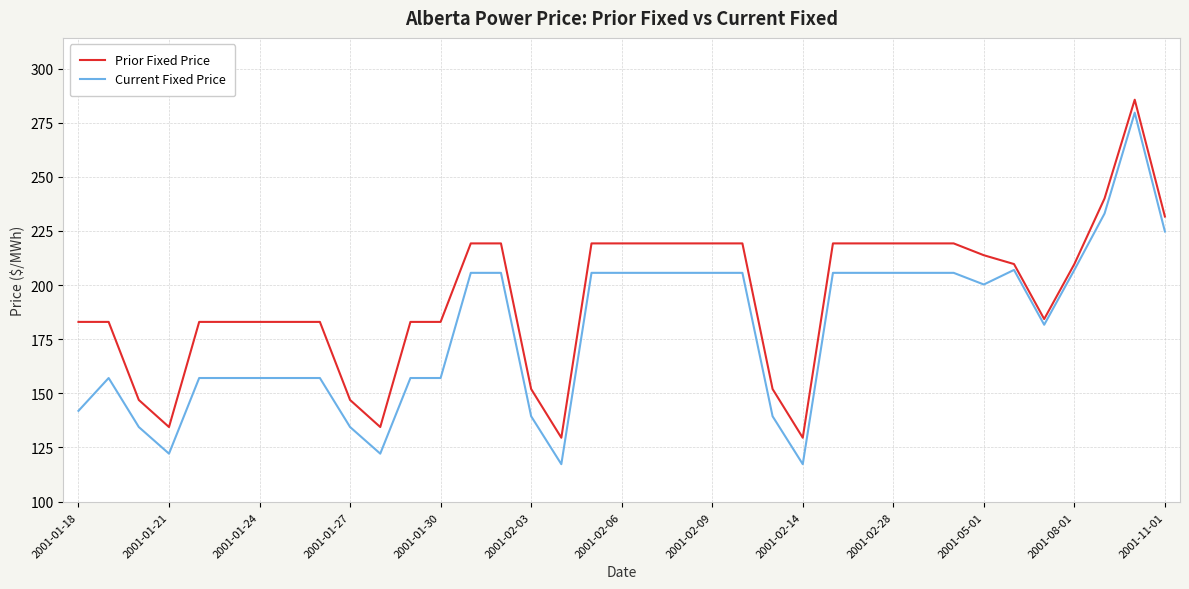

What is the minimum value for Current Fixed Price?

117.2